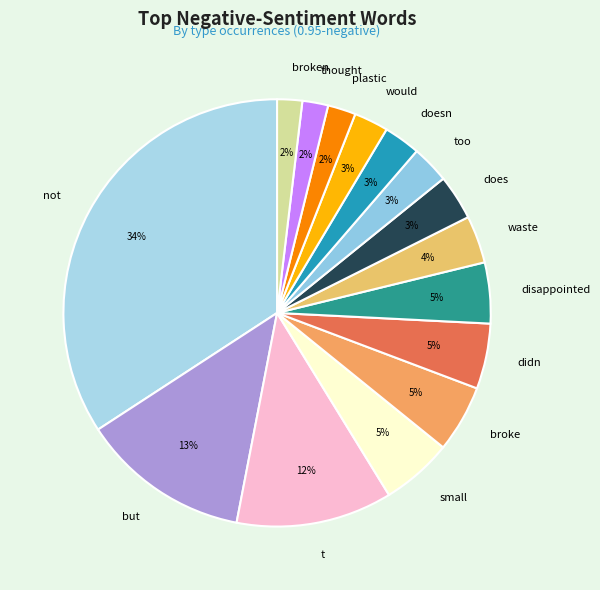

Which has a higher value, broken or but?

but